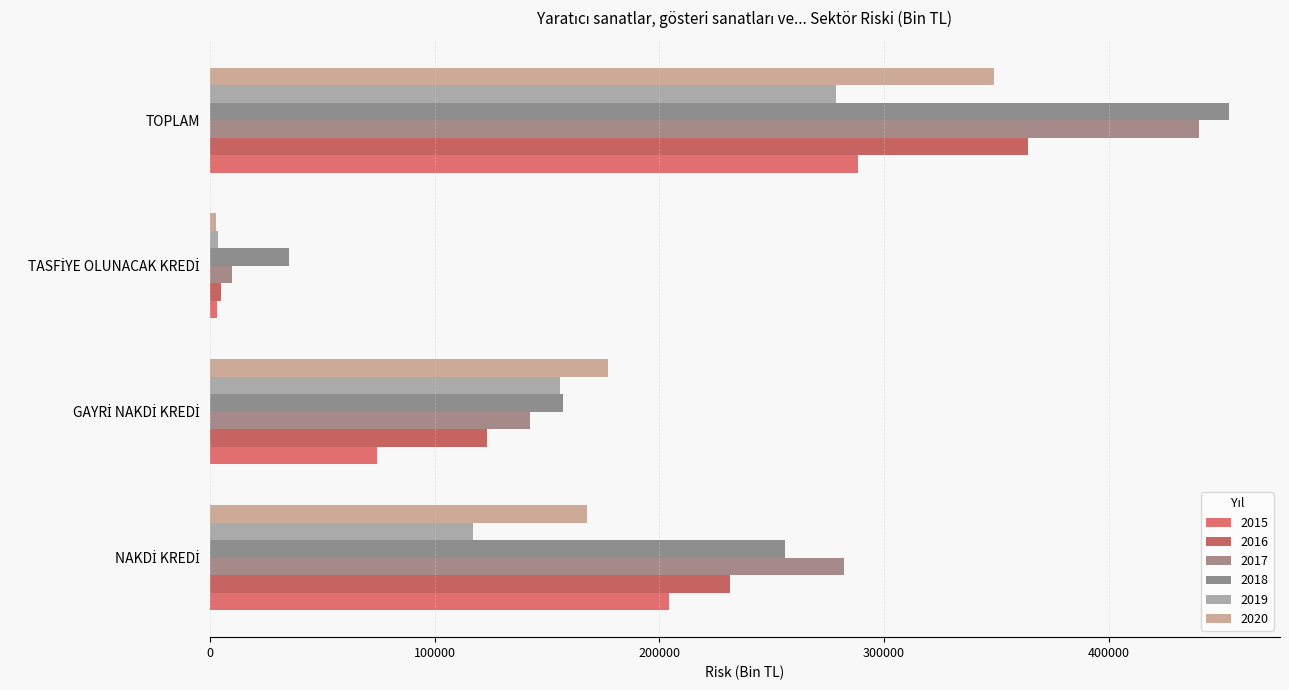

How many distinct data groups are displayed?

6